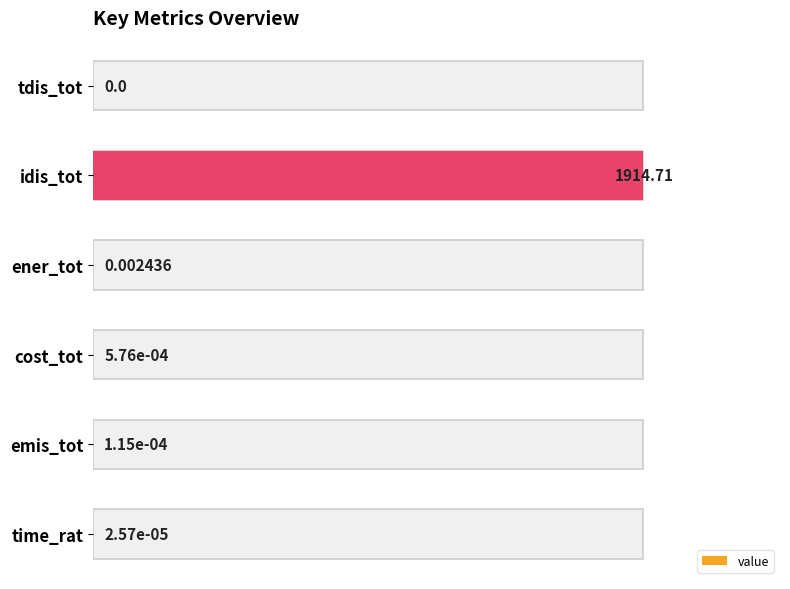

Reading left to right, list all the values displayed in this chart.

0.0	1.0	0.0	0.0	0.0	0.0